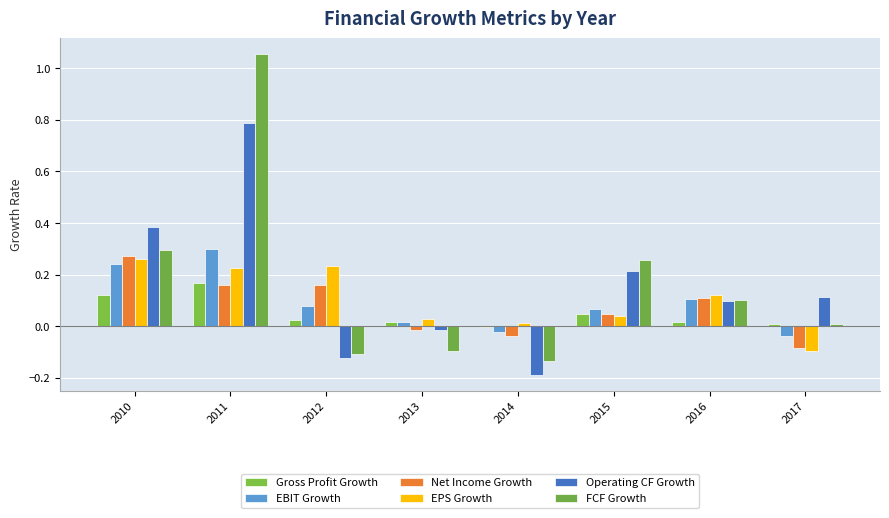

At 2010, list the series in order from smallest to largest.

Gross Profit Growth, EBIT Growth, EPS Growth, Net Income Growth, FCF Growth, Operating CF Growth